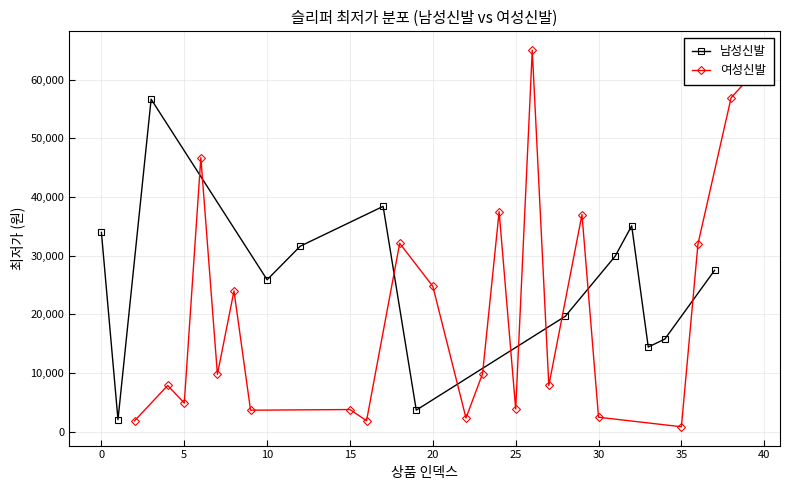

Is this an area chart (filled region under the line)?

No